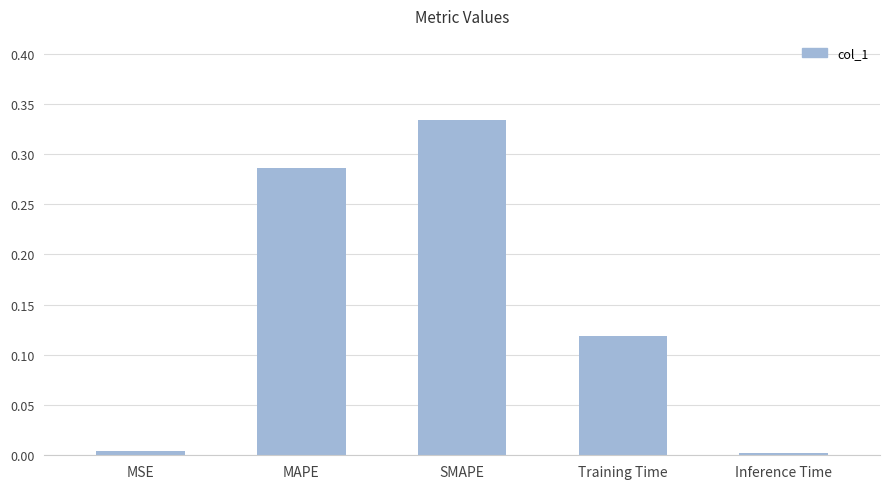

Which category has the highest value across all series?

SMAPE